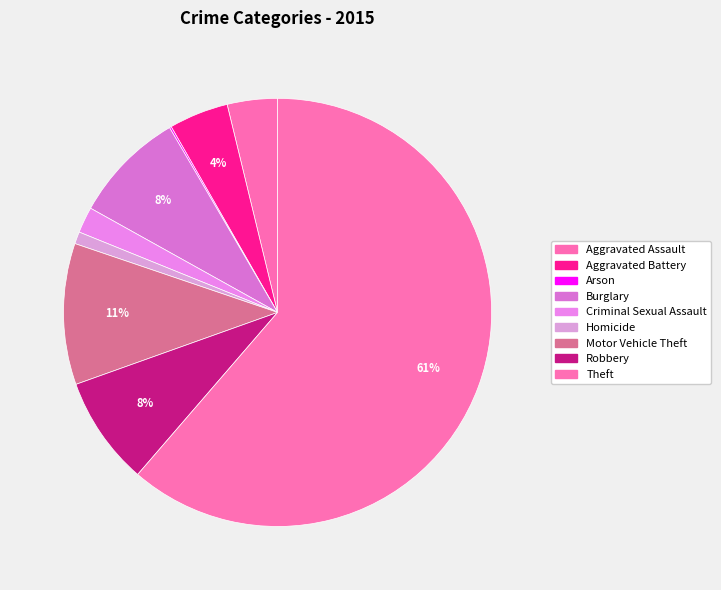

Is the sum of Robbery and Aggravated Battery greater than half?

No